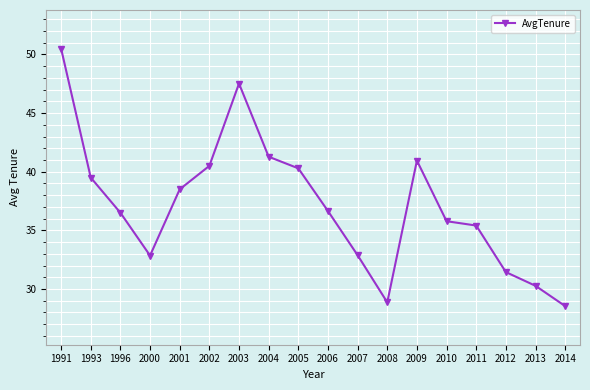

The value at 2000 is 32.9. True or false?

True